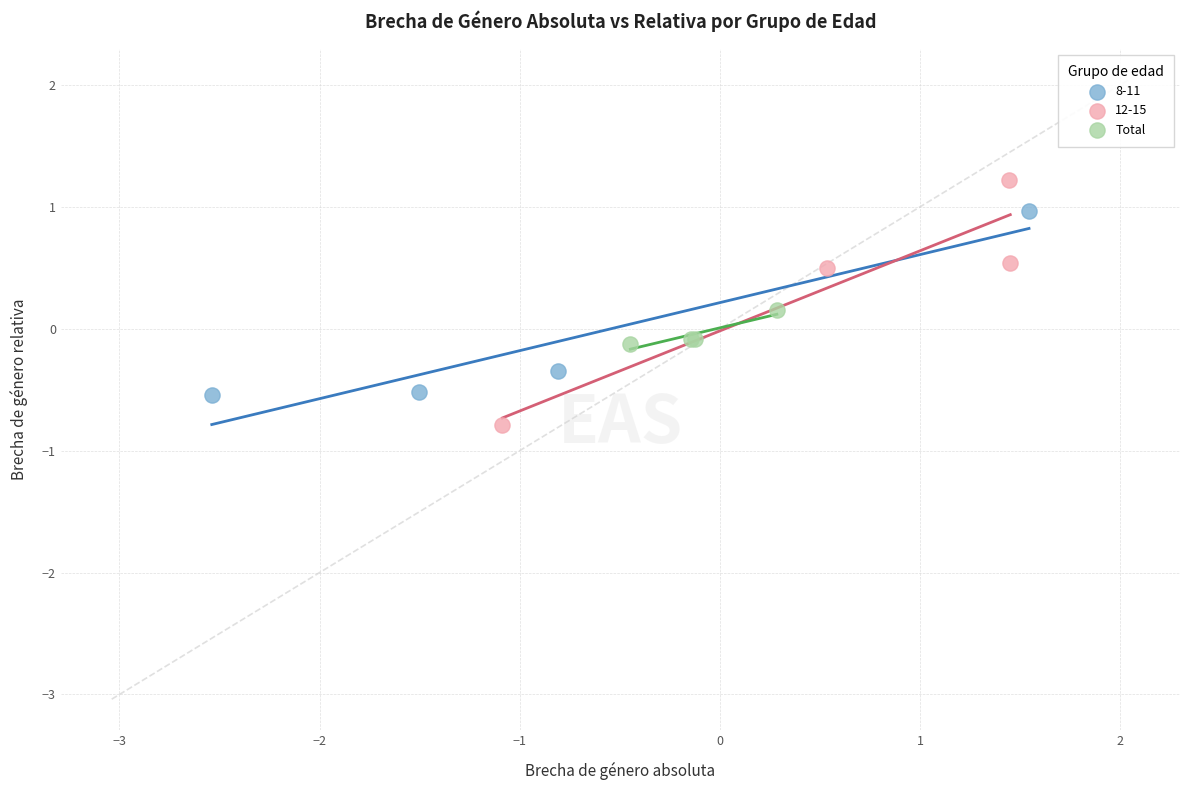

Which series reaches the minimum Y coordinate?

12-15